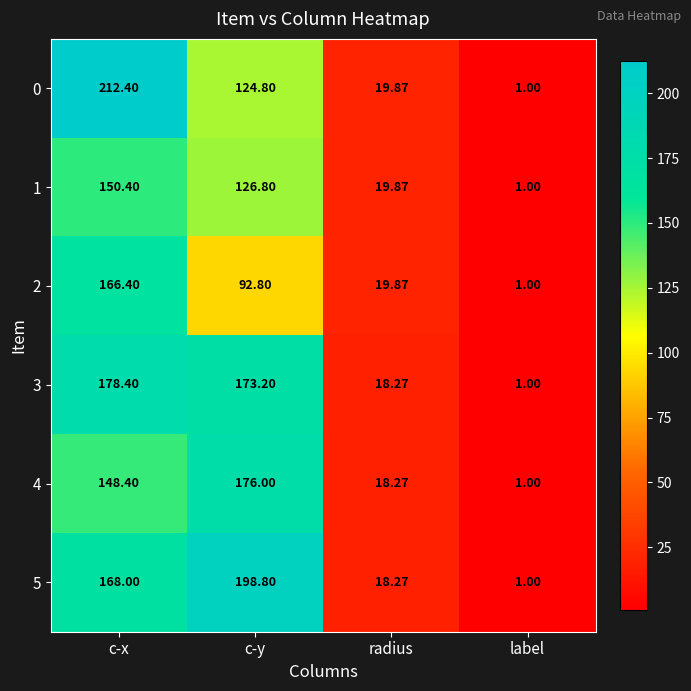

At which category is the sum across all series the highest?

c-x